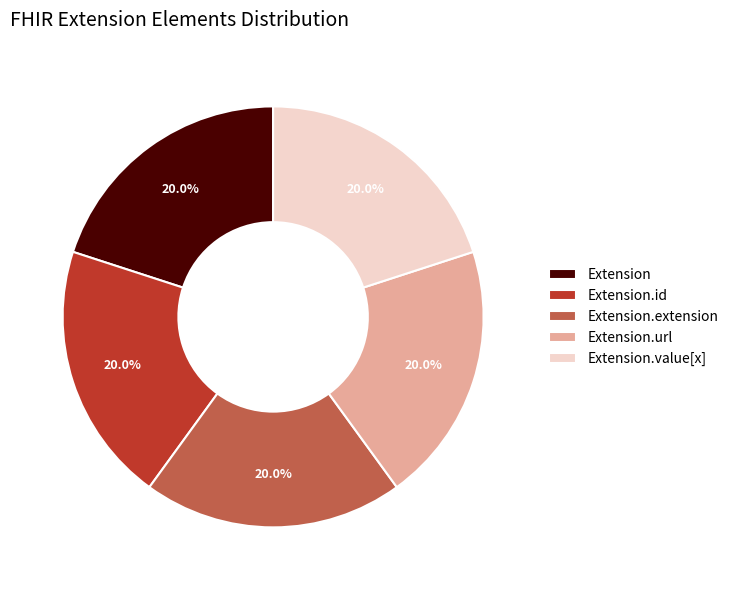

What percentage do Extension.extension and Extension.url together represent?

40.0%